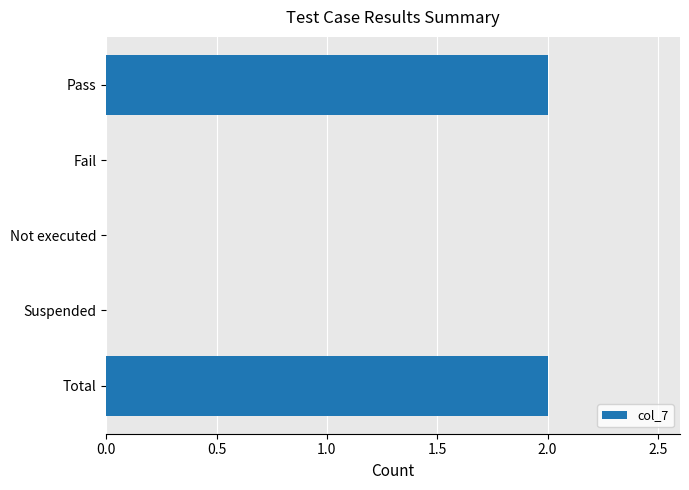

Are the bars horizontal?

Yes